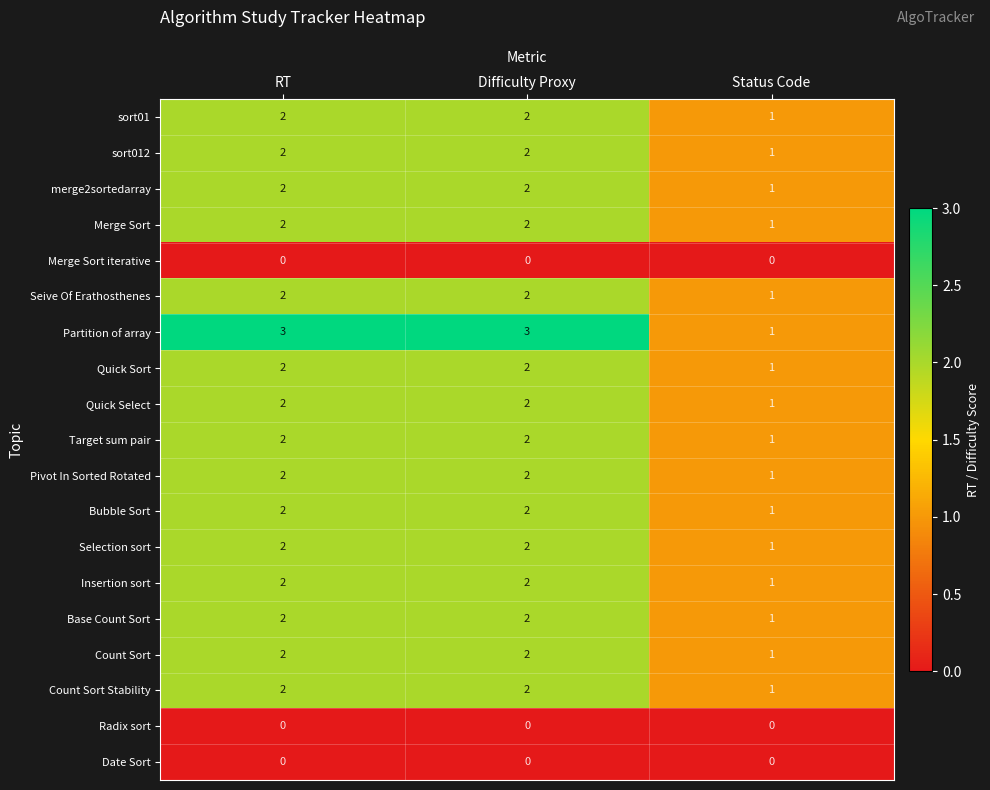

Which category has the lowest value in the Base Count Sort series?

Status Code